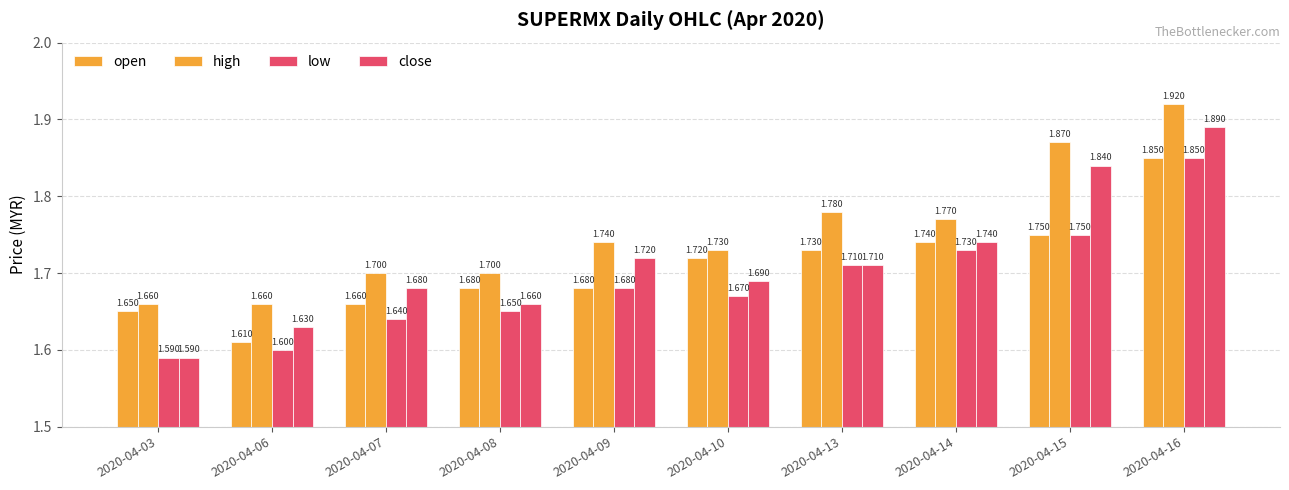

At 2020-04-14, list the series in order from smallest to largest.

low, open, close, high